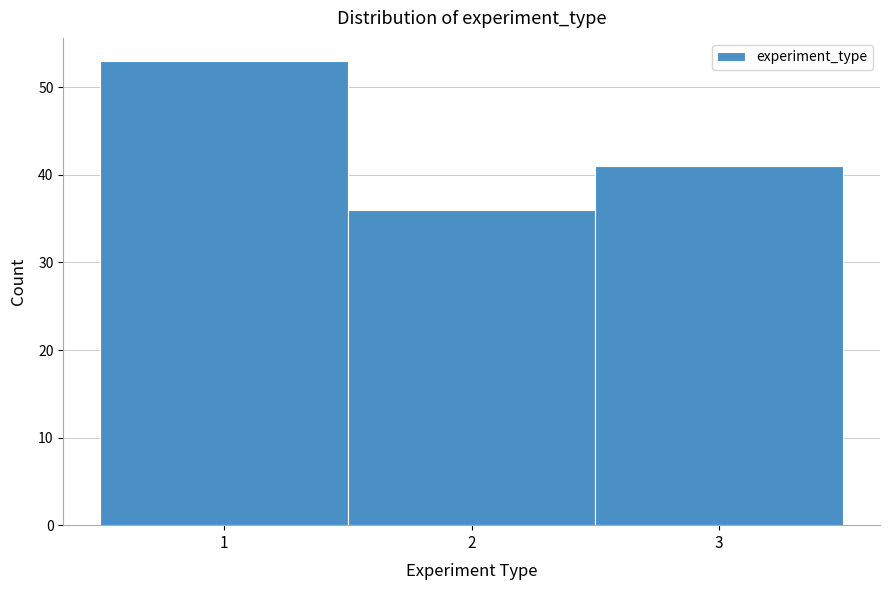

Reading left to right, transcribe this chart: for each bar, give the range it covers on the x-axis and its height. The values are not printed on the chart, so give them approximately, as read against the axis.

0.5 to 1.5: 53
1.5 to 2.5: 36
2.5 to 3.5: 41